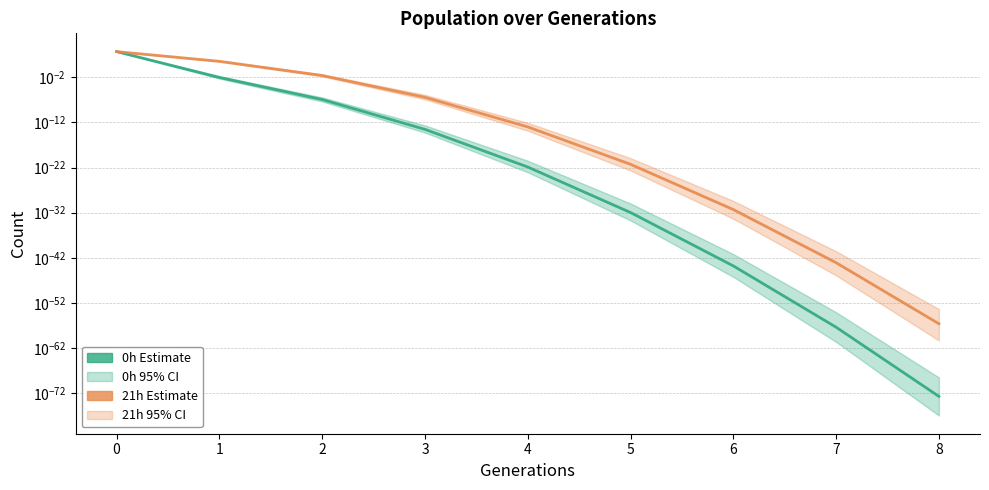

What is the highest value of the 21h series?

5227.0